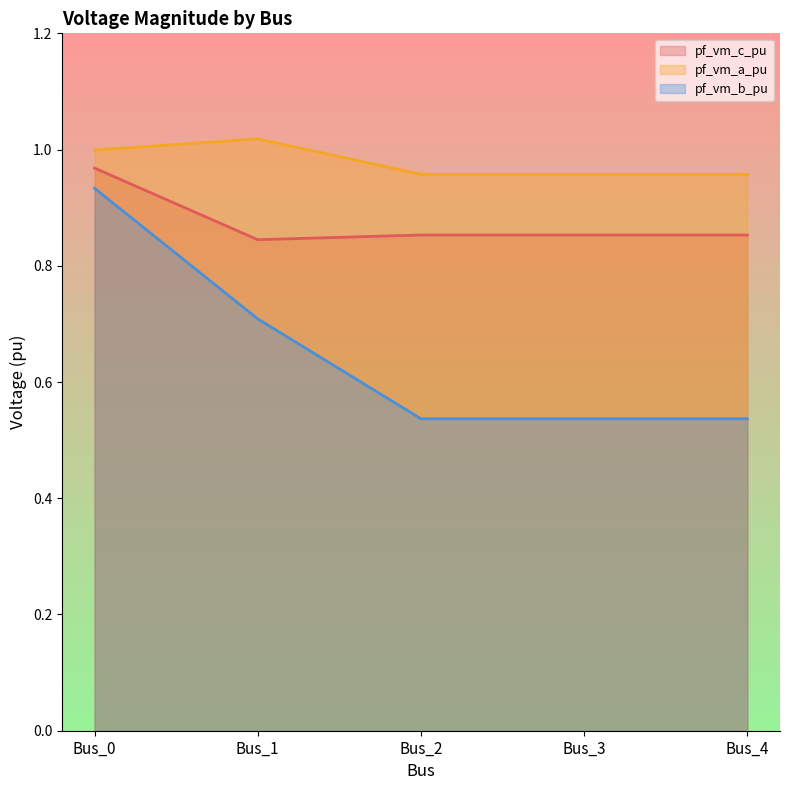

Does the chart have visible grid lines?

No